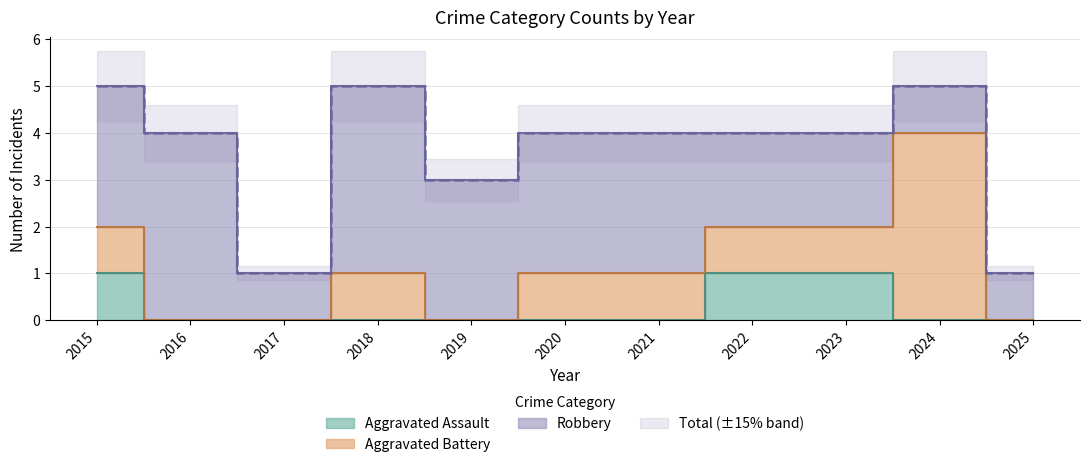

Where is the first local minimum for Total?

2017